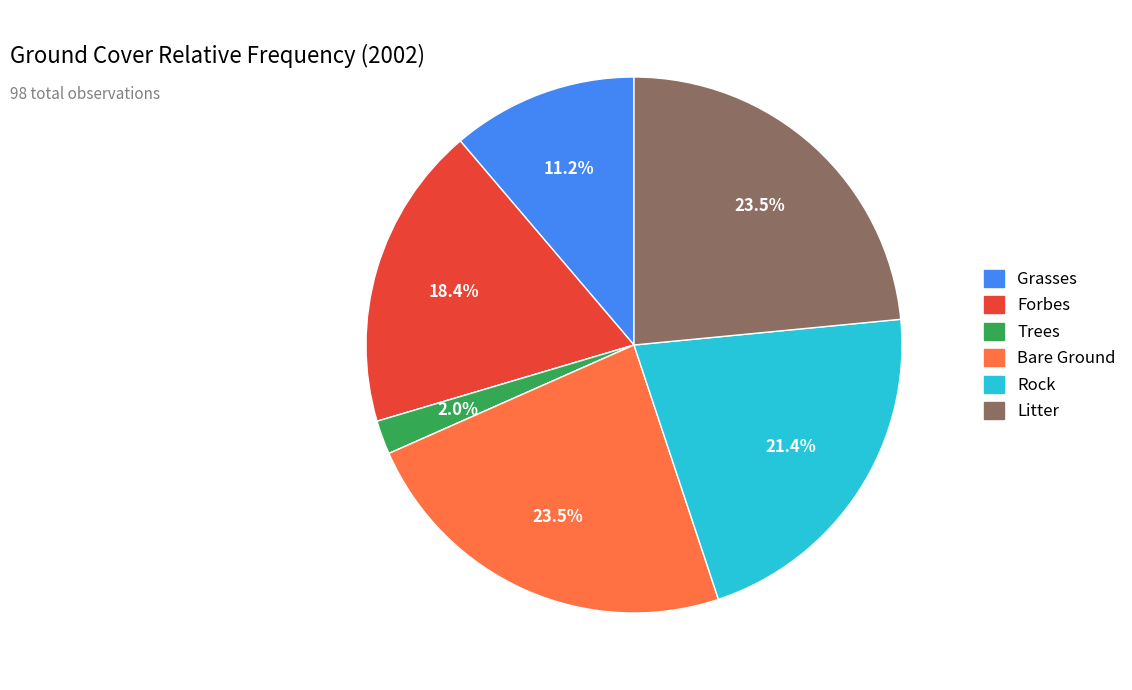

Does any single category account for the majority?

No